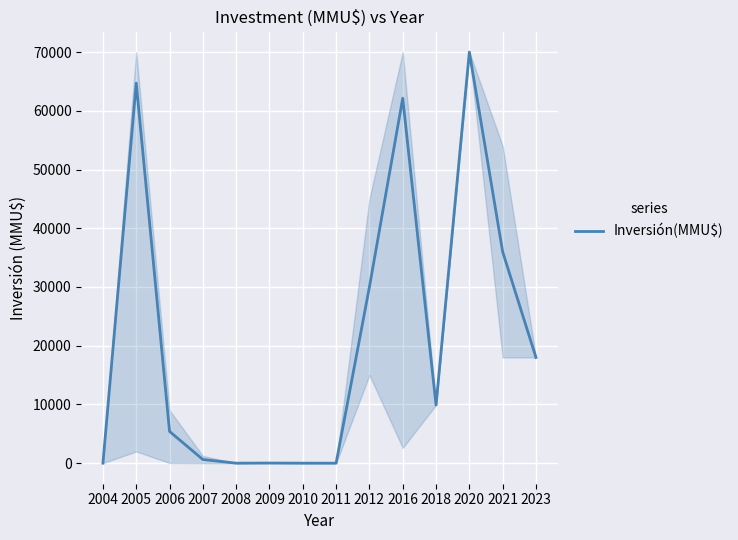

Is it true that the value at 2011 is 0?

True